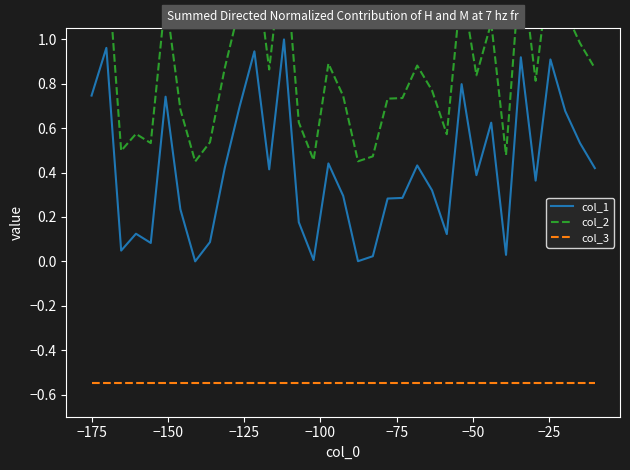

True or false: col_1 and col_3 cross at least once.

False